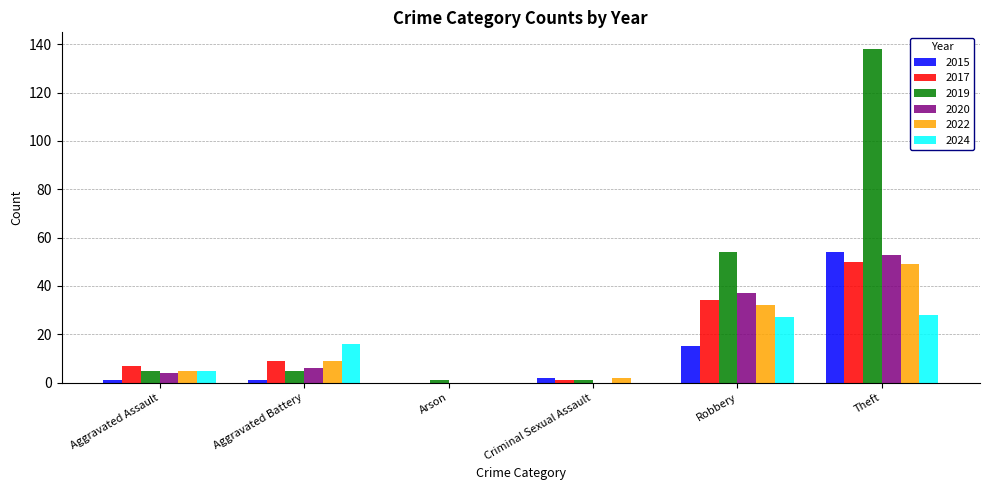

Reading left to right, transcribe all the data shown in this chart.

2015: Aggravated Assault=1	Aggravated Battery=1	Arson=0	Criminal Sexual Assault=2	Robbery=15	Theft=54
2017: Aggravated Assault=7	Aggravated Battery=9	Arson=0	Criminal Sexual Assault=1	Robbery=34	Theft=50
2019: Aggravated Assault=5	Aggravated Battery=5	Arson=1	Criminal Sexual Assault=1	Robbery=54	Theft=138
2020: Aggravated Assault=4	Aggravated Battery=6	Arson=0	Criminal Sexual Assault=0	Robbery=37	Theft=53
2022: Aggravated Assault=5	Aggravated Battery=9	Arson=0	Criminal Sexual Assault=2	Robbery=32	Theft=49
2024: Aggravated Assault=5	Aggravated Battery=16	Arson=0	Criminal Sexual Assault=0	Robbery=27	Theft=28